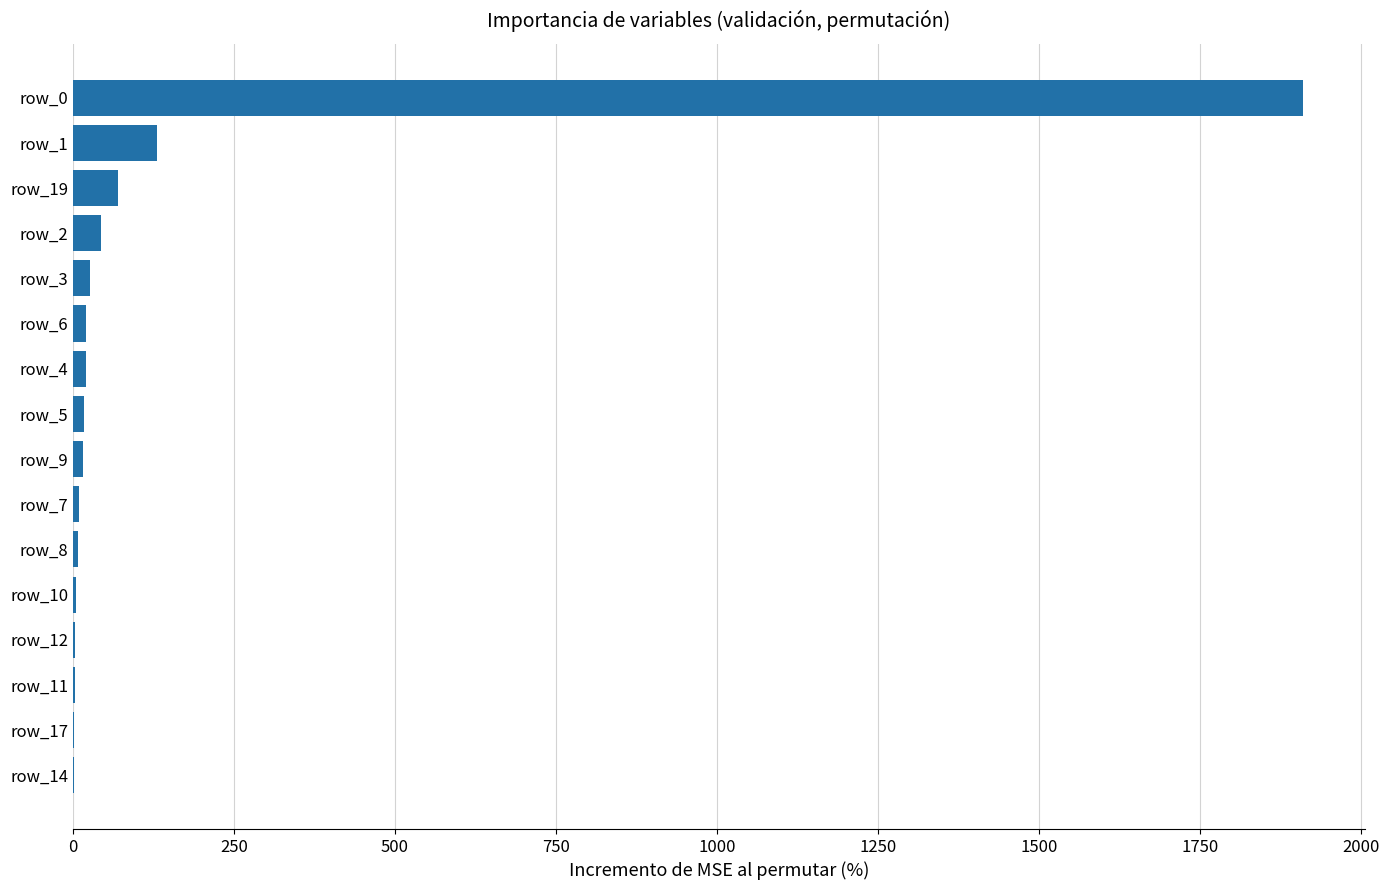

What is the sum of all values?

2288